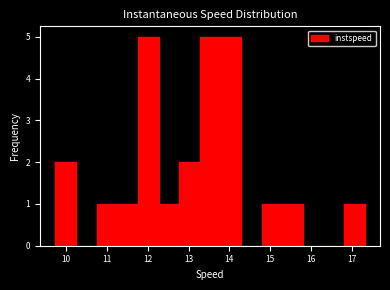

Reading left to right, list every bar in this chart as the range it spans on the x-axis followed by its height. Neither the bar edges nor the heights are printed on the chart, so give them approximately, as read against the axes.

9.7 to 10.2: 2
10.2 to 10.7: 0
10.7 to 11.3: 1
11.3 to 11.8: 1
11.8 to 12.3: 5
12.3 to 12.8: 1
12.8 to 13.3: 2
13.3 to 13.8: 5
13.8 to 14.3: 5
14.3 to 14.8: 0
14.8 to 15.3: 1
15.3 to 15.8: 1
15.8 to 16.3: 0
16.3 to 16.8: 0
16.8 to 17.3: 1